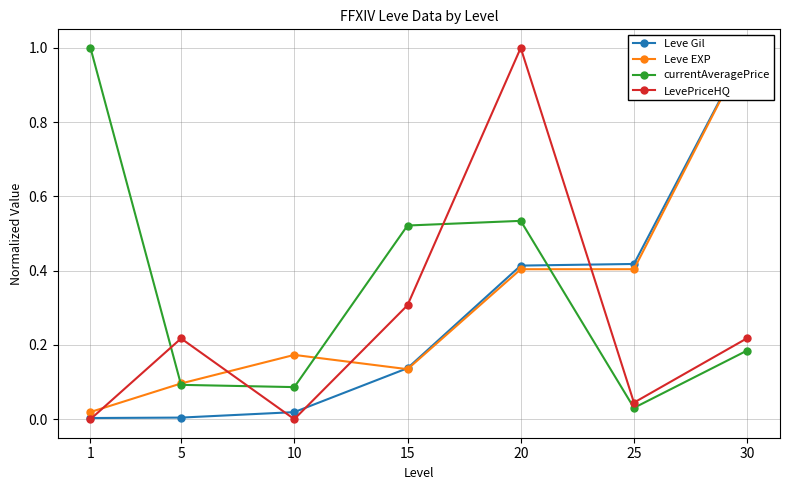

What is the value of the currentAveragePrice point at the 7th from the left?

0.2